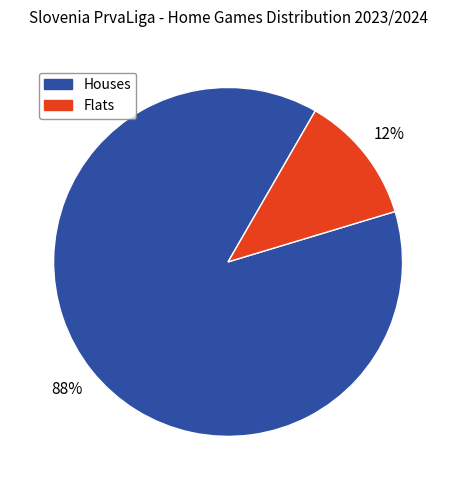

How many slices are in this pie chart?

2